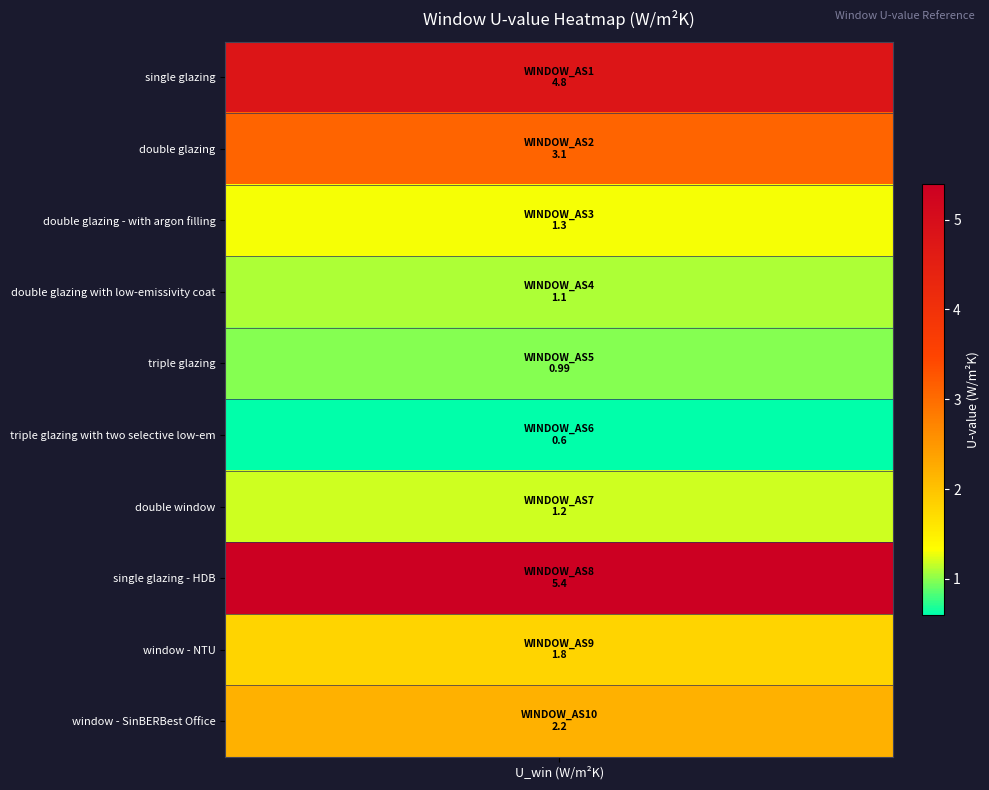

What is the smallest value displayed?

0.6